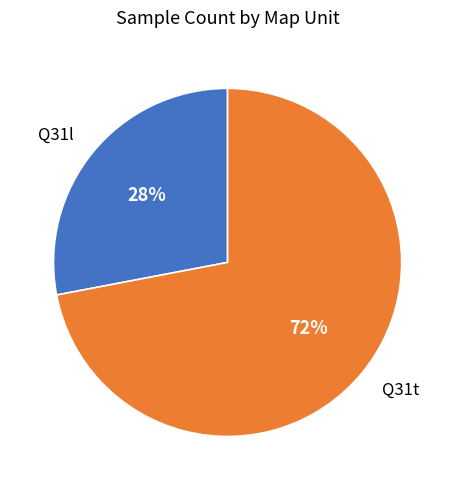

Rank the categories by value from lowest to highest.

Q31l, Q31t